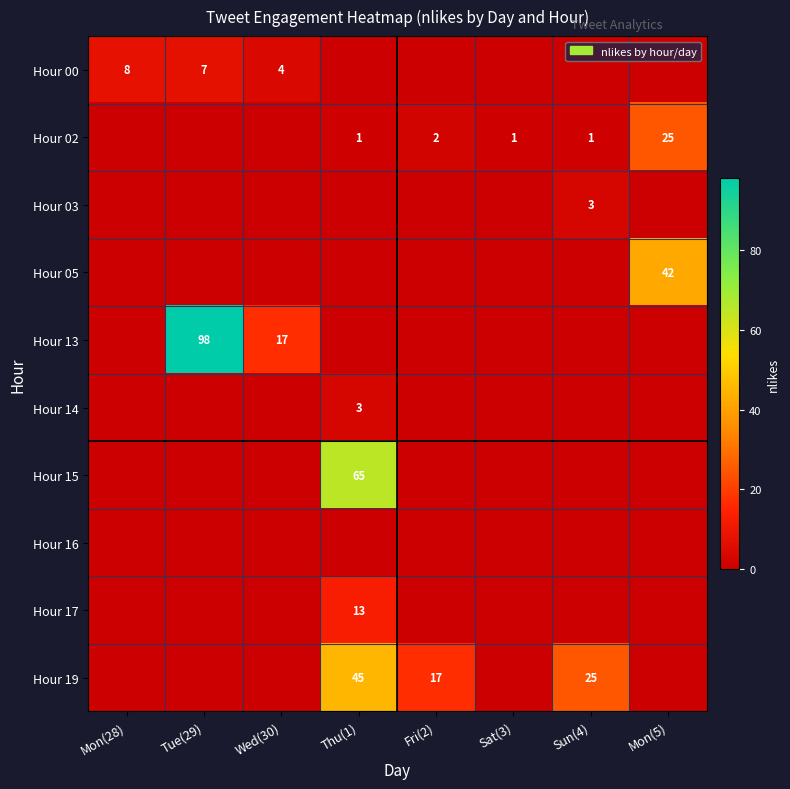

True or false: Hour 19 has a value of 45 at Thu(1).

True